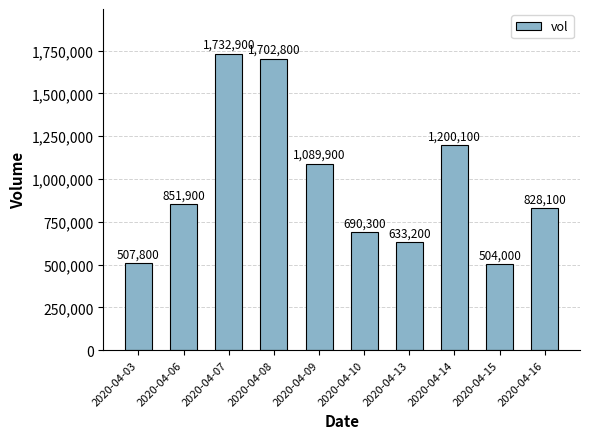

Does the chart contain stacked bars?

No